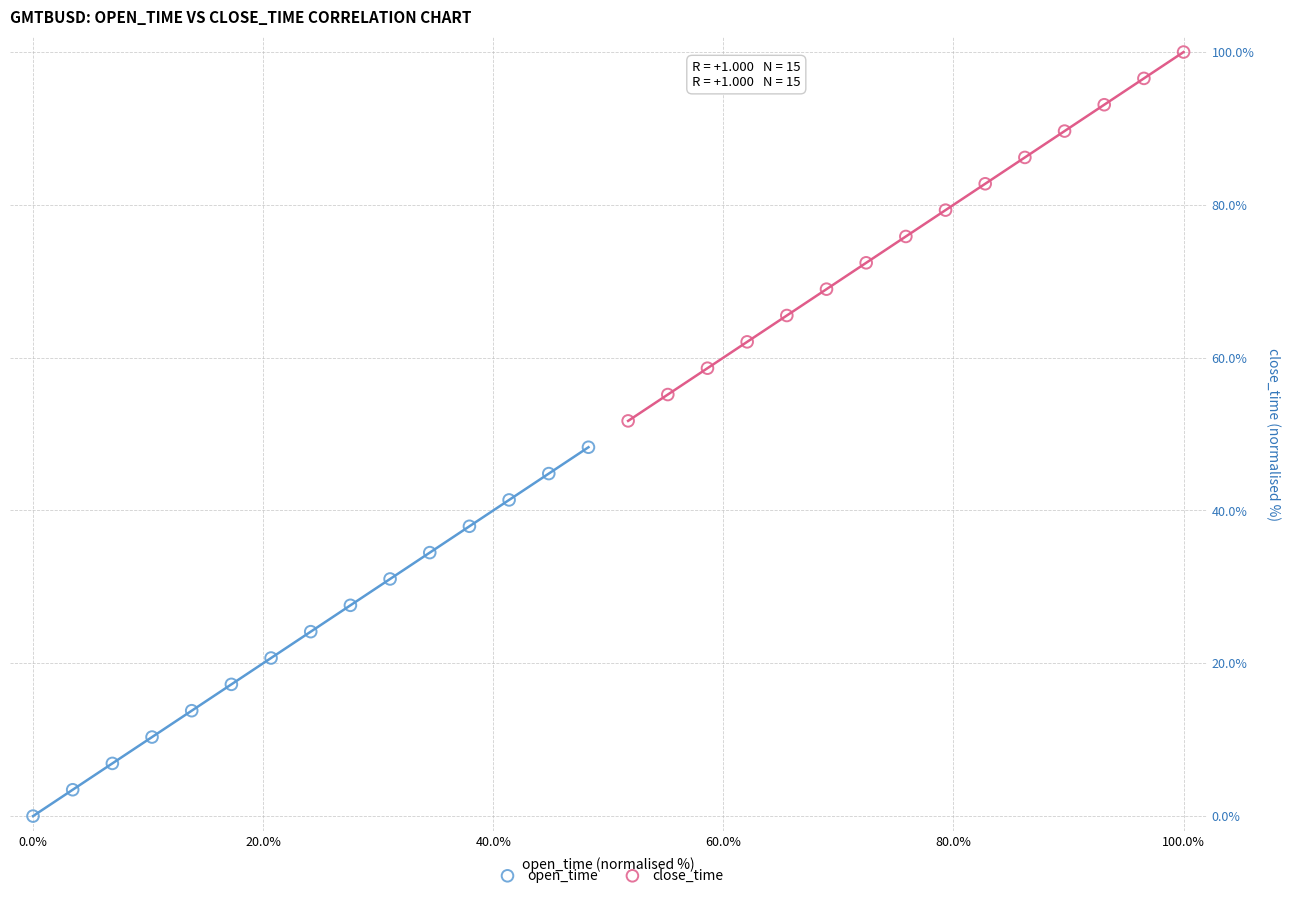

Which series contains the highest Y value?

close_time